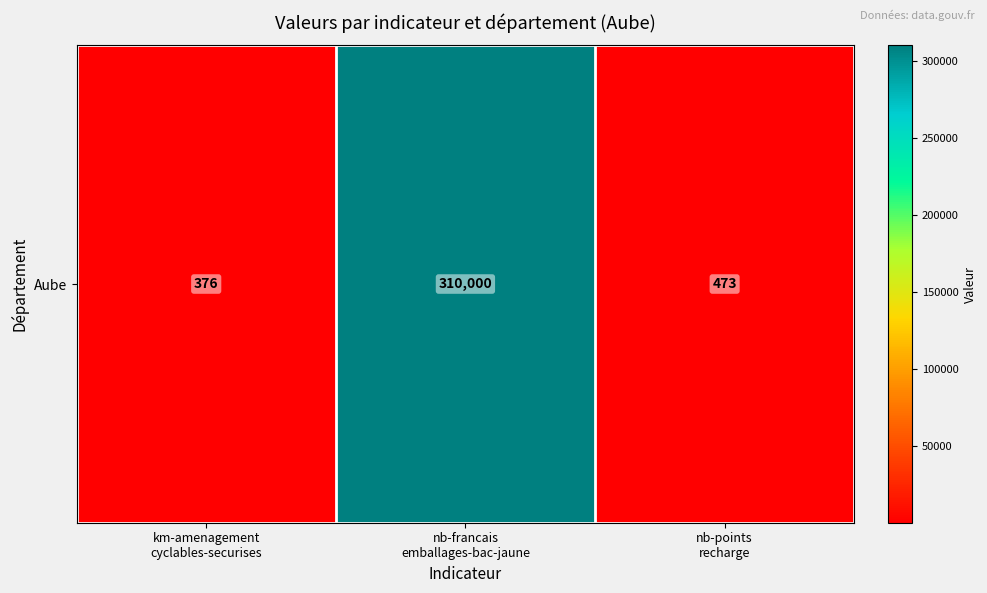

What is the greatest value displayed?

310000